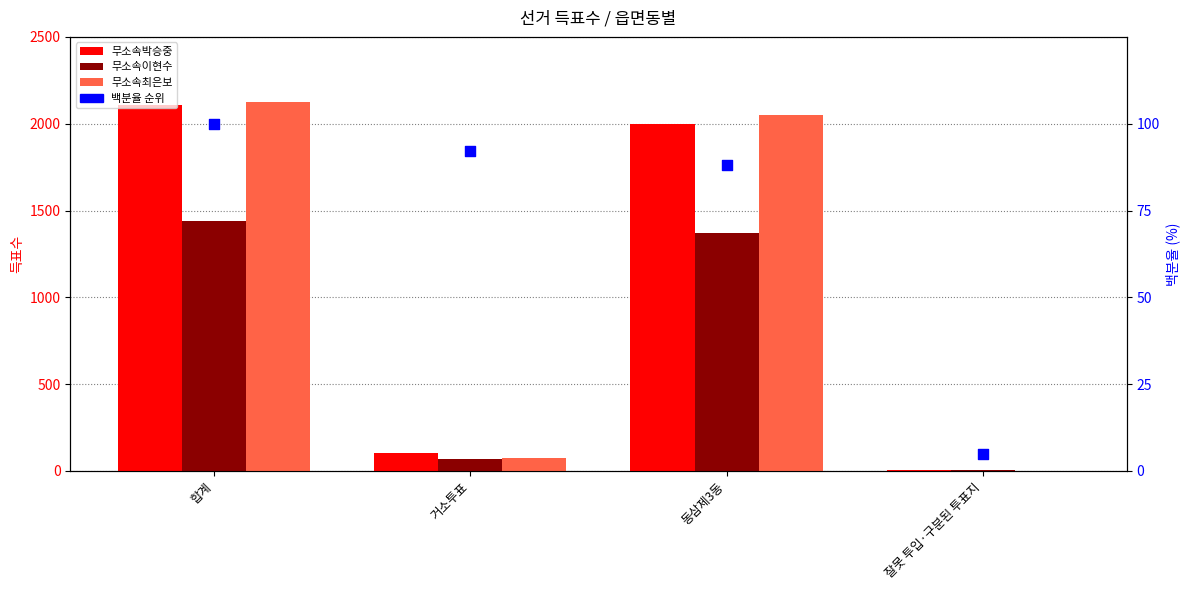

What are all the series names shown in the legend?

무소속박승중, 무소속이현수, 무소속최은보, 백분율 순위